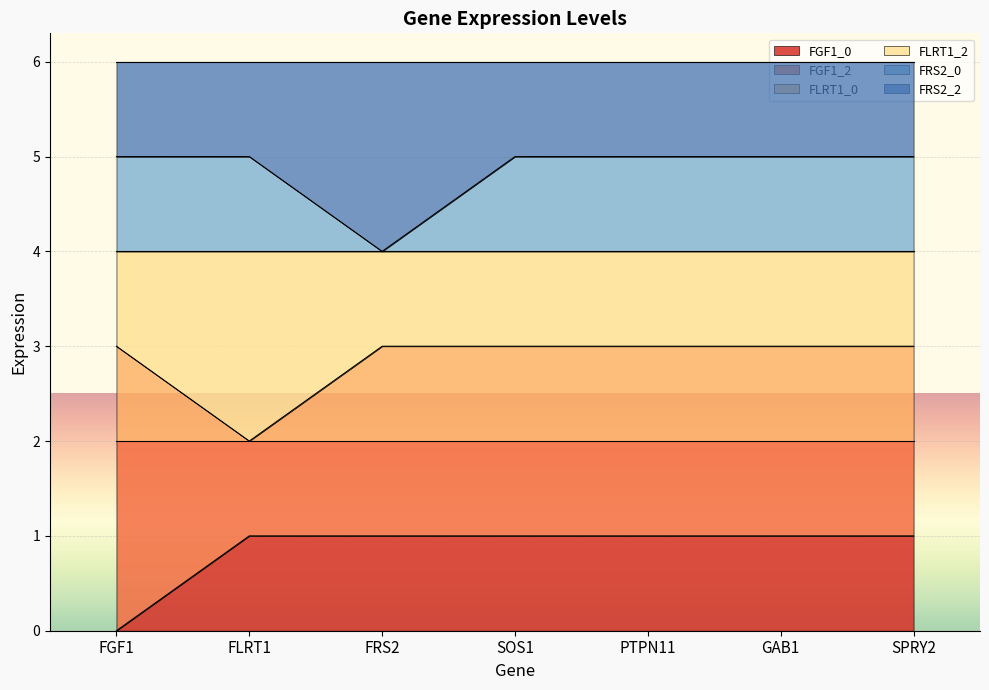

What is the difference between the maximum and minimum values in the FRS2_0 series?

1